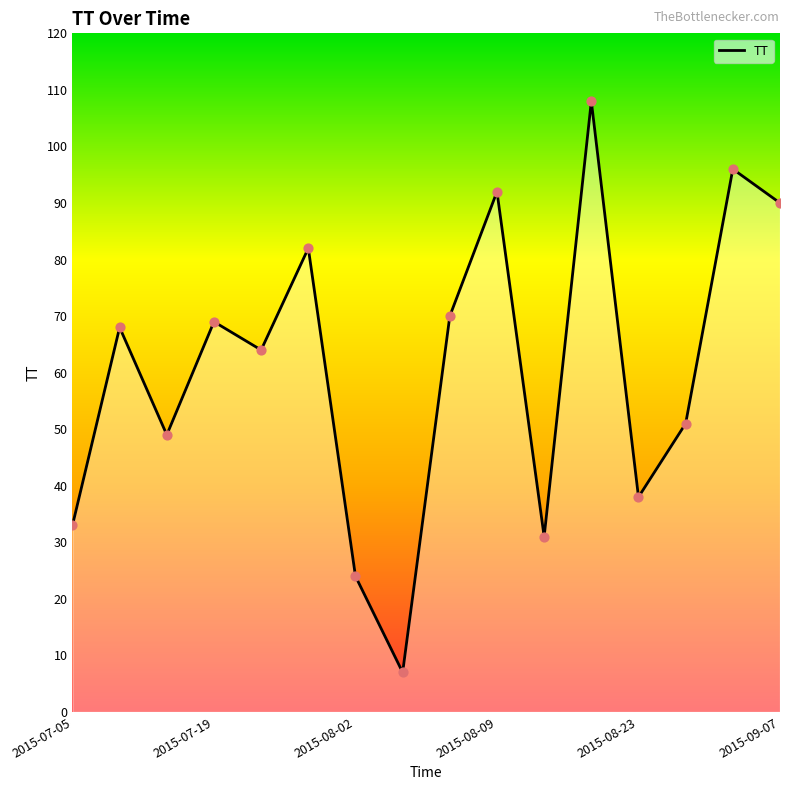

What is the maximum value shown in the chart?

108